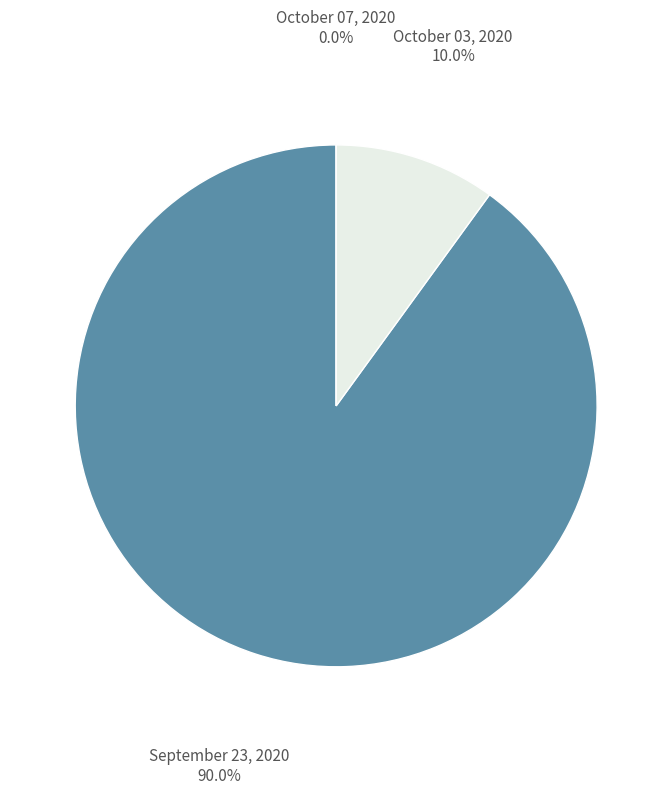

To the nearest percent, what portion does September 23, 2020 represent?

90%